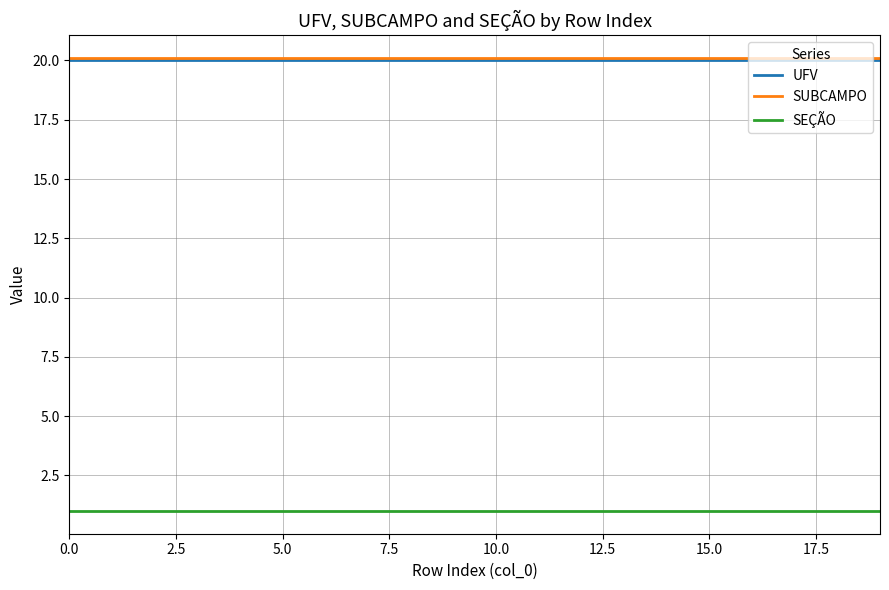

True or false: SEÇÃO and SUBCAMPO intersect in this chart.

False